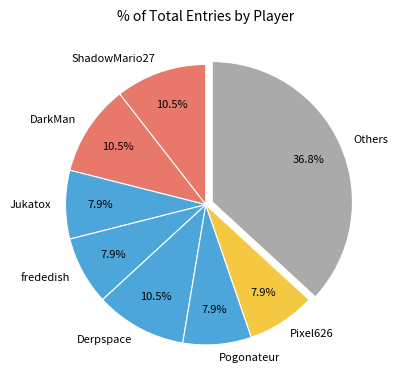

Do Pogonateur and Derpspace together represent more than half of the pie?

No